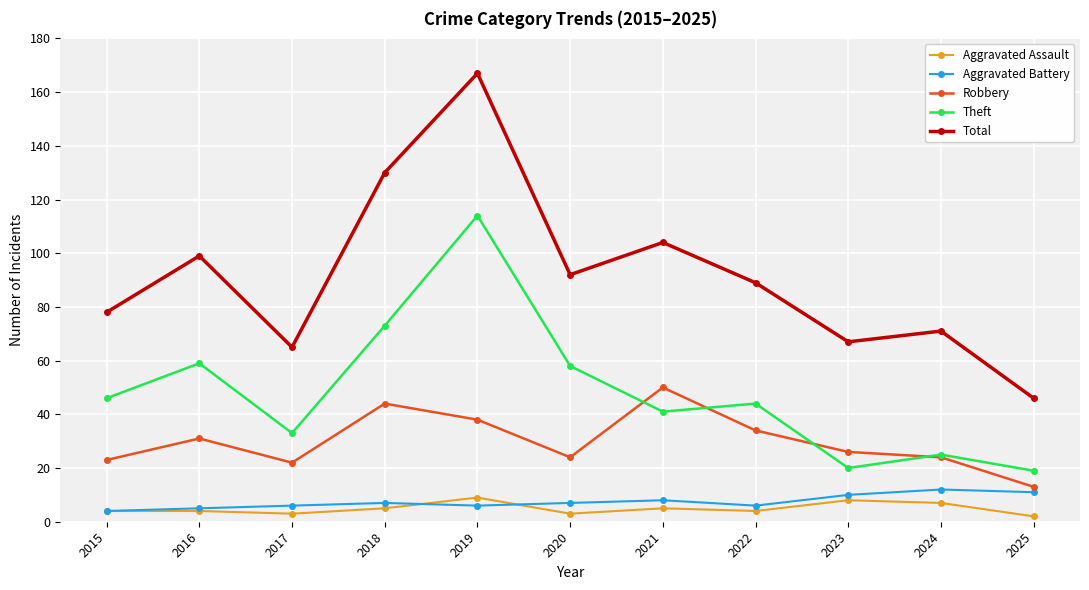

Which label corresponds to the largest value in the chart?

2019